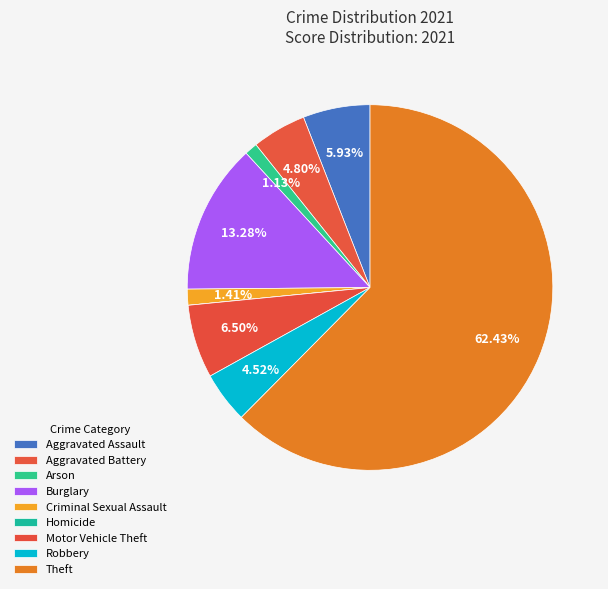

Rank the categories by value from lowest to highest.

Homicide, Arson, Criminal Sexual Assault, Robbery, Aggravated Battery, Aggravated Assault, Motor Vehicle Theft, Burglary, Theft